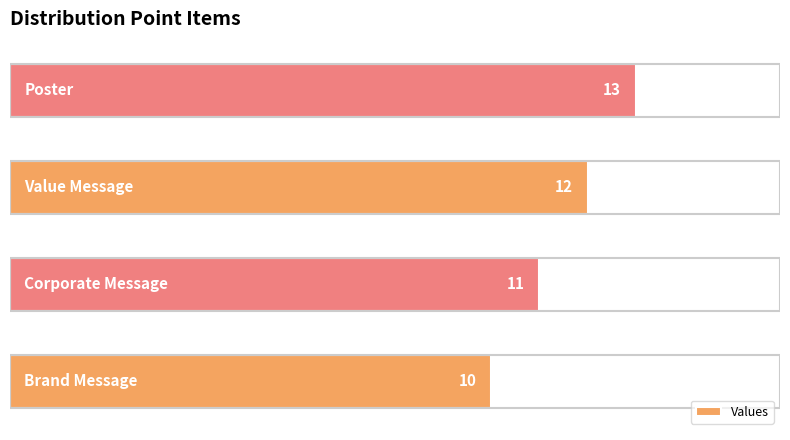

How many values are below 12?

2